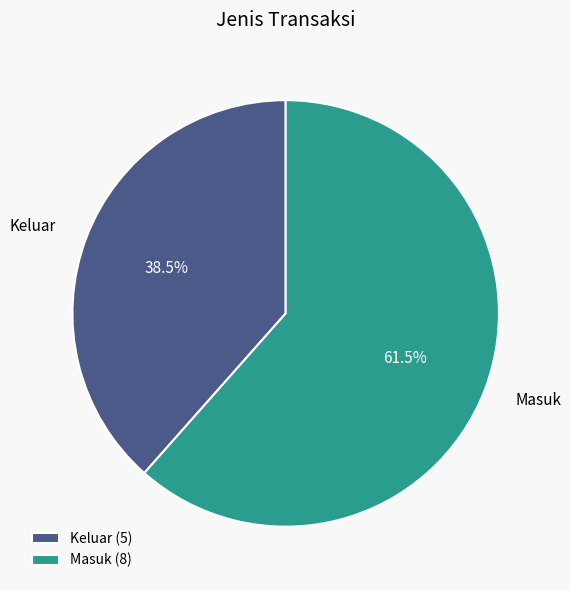

Which category has the biggest portion of the pie?

Masuk